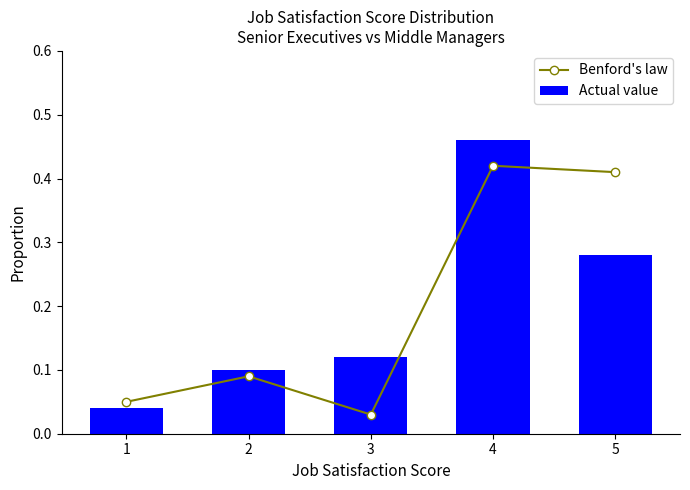

What are all the series names shown in the legend?

Benford's law, Actual value